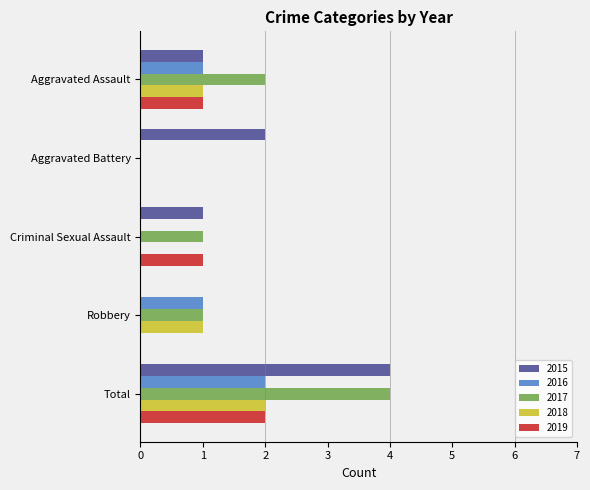

What is the sum of all 2017 values?

8